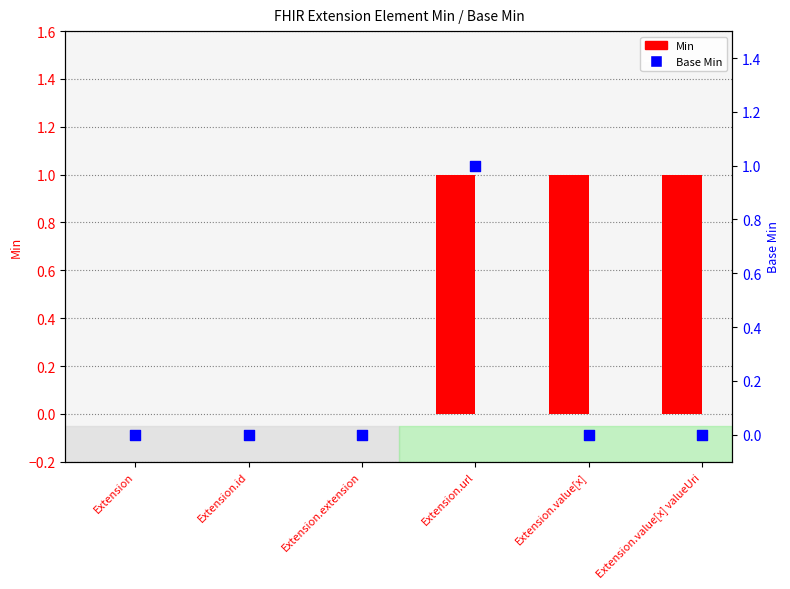

Which series reaches the maximum Y coordinate?

Min